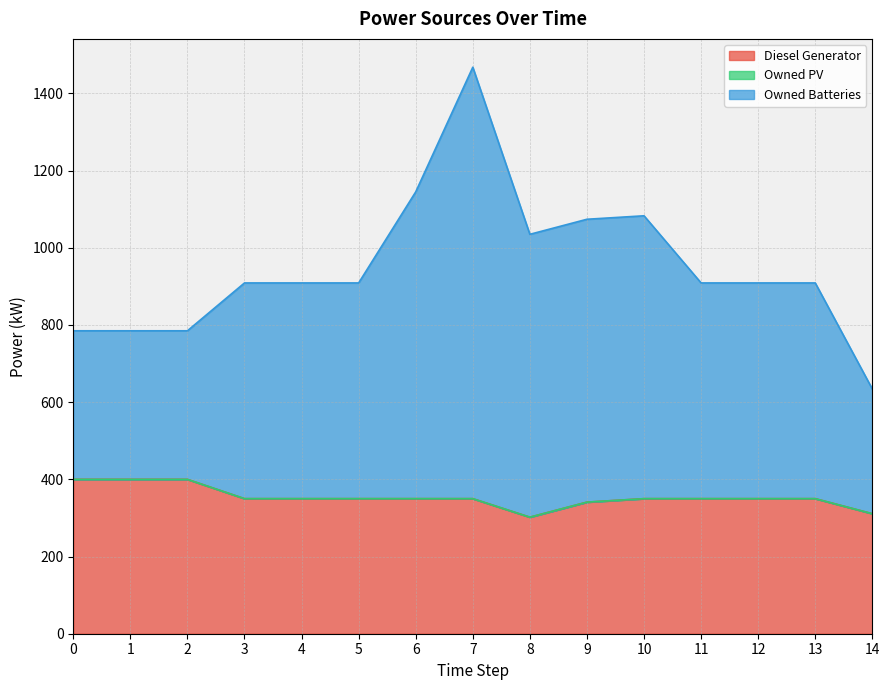

The Owned Batteries series shows 1507 at 5. True or false?

False